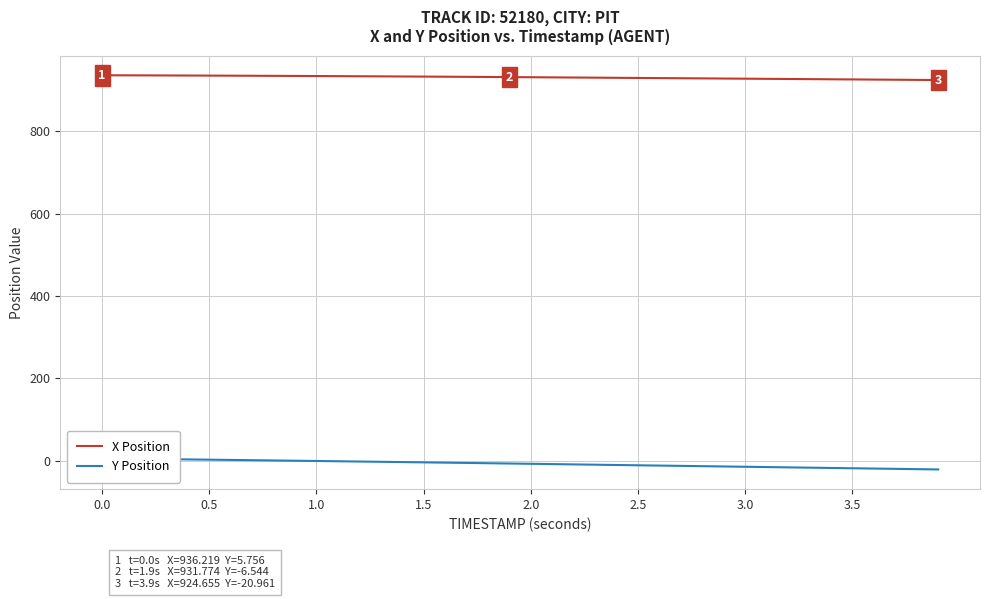

The value of X Position at 1.5 is 447.5. True or false?

False